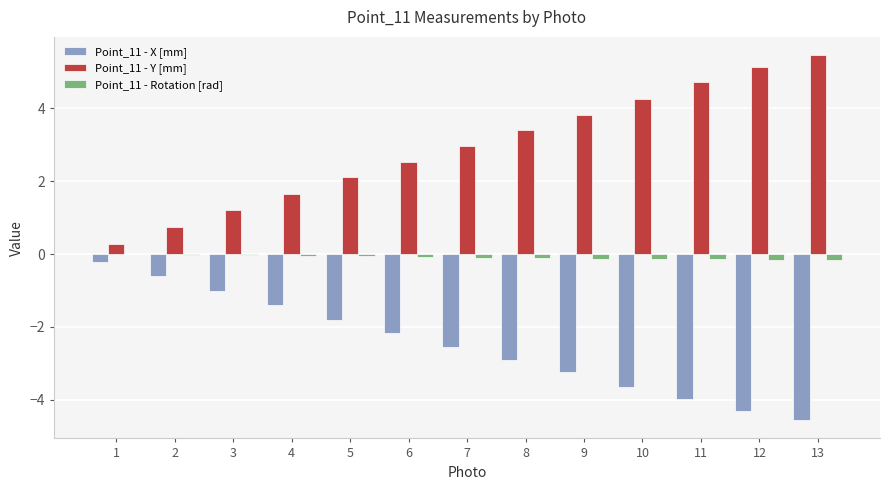

Is it true that Point_11 - Rotation [rad] equals -0.0 at 2?

True